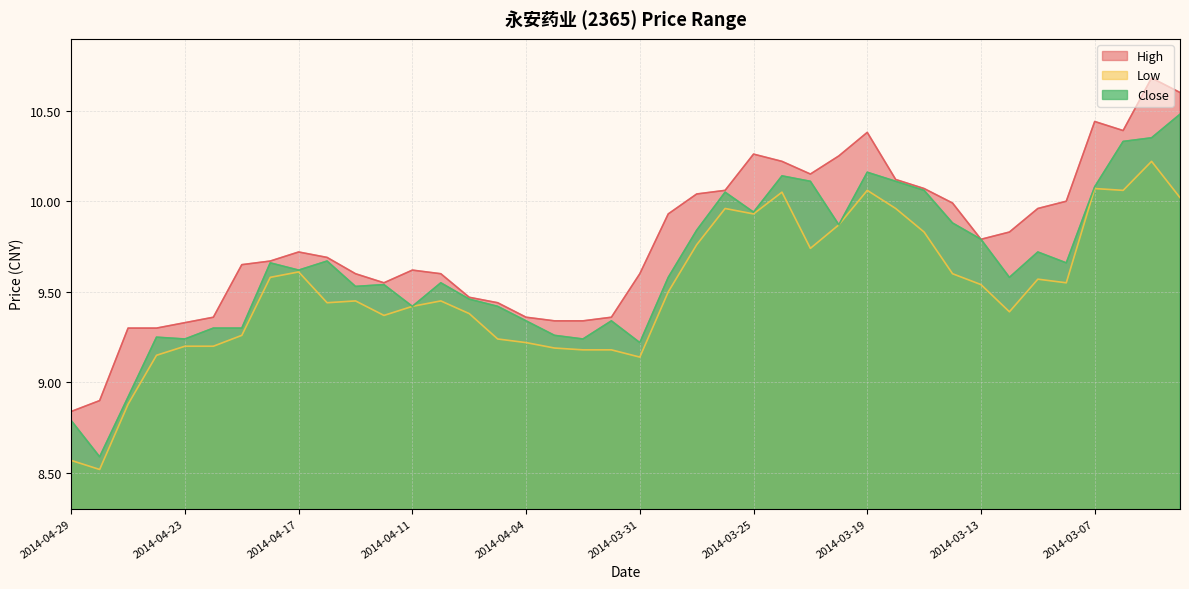

Reading left to right, list all the values displayed in this chart.

High: 8.8	8.9	9.3	9.3	9.3	9.4	9.7	9.7	9.7	9.7	9.6	9.6	9.6	9.6	9.5	9.4	9.4	9.3	9.3	9.4	9.6	9.9	10.0	10.1	10.3	10.2	10.2	10.2	10.4	10.1	10.1	10.0	9.8	9.8	10.0	10.0	10.4	10.4	10.7	10.6
Low: 8.6	8.5	8.9	9.2	9.2	9.2	9.3	9.6	9.6	9.4	9.4	9.4	9.4	9.4	9.4	9.2	9.2	9.2	9.2	9.2	9.1	9.5	9.8	10.0	9.9	10.1	9.7	9.9	10.1	10.0	9.8	9.6	9.5	9.4	9.6	9.6	10.1	10.1	10.2	10.0
Close: 8.8	8.6	8.9	9.2	9.2	9.3	9.3	9.7	9.6	9.7	9.5	9.5	9.4	9.6	9.5	9.4	9.3	9.3	9.2	9.3	9.2	9.6	9.8	10.1	9.9	10.1	10.1	9.9	10.2	10.1	10.1	9.9	9.8	9.6	9.7	9.7	10.1	10.3	10.3	10.5